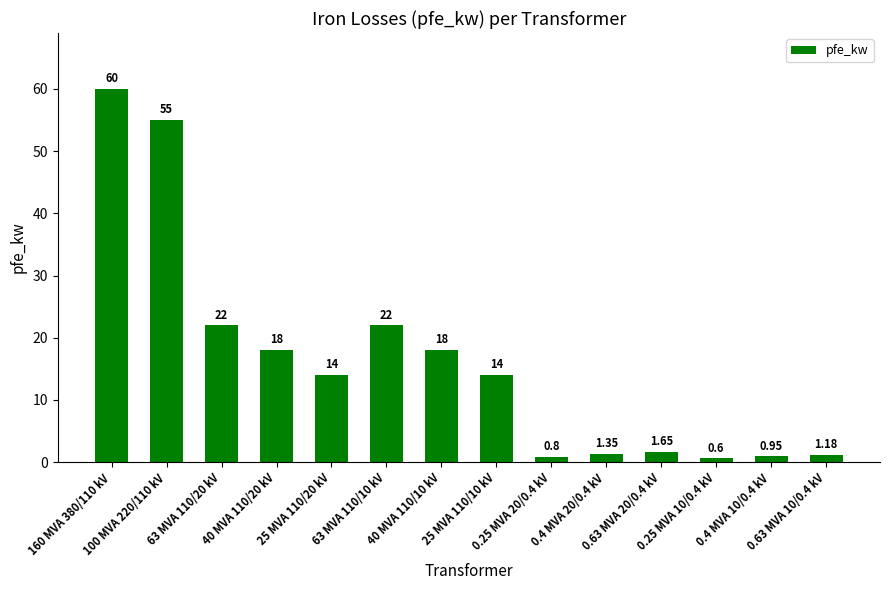

What is the smallest value displayed?

0.6